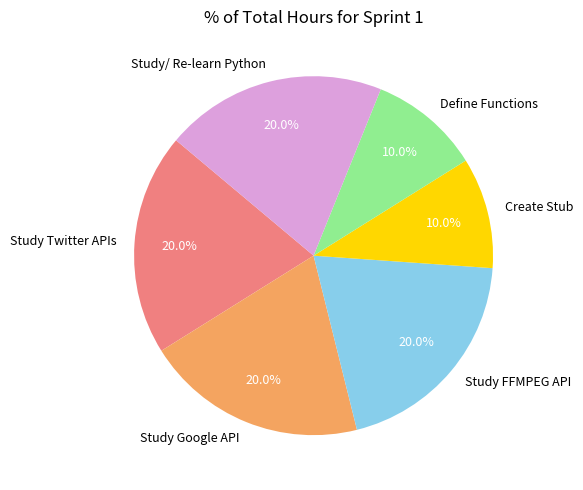

What is the total percentage of Study Google API and Study Twitter APIs?

40.0%